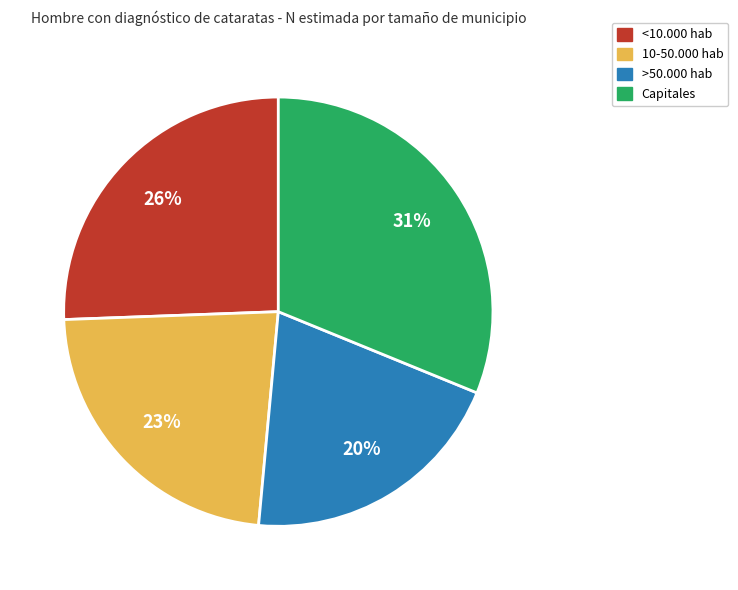

How many slices are in this pie chart?

4